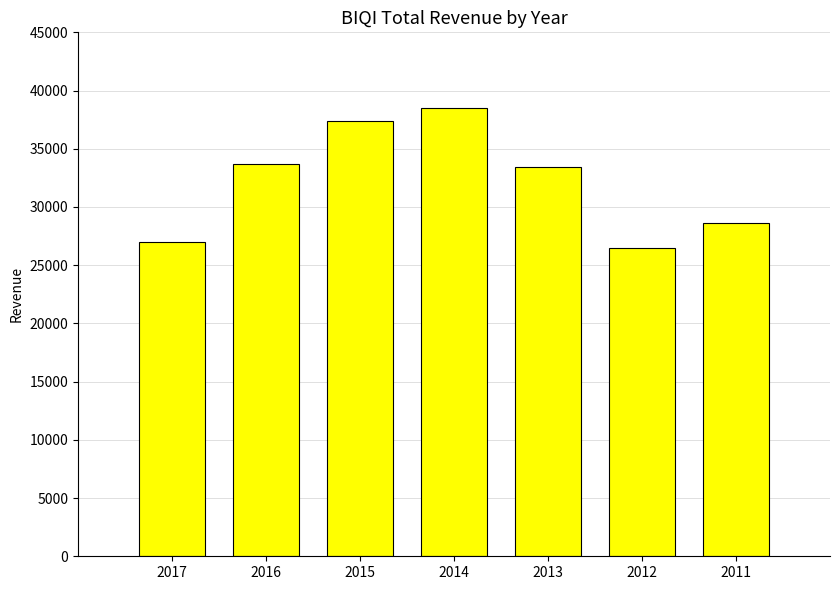

The value at 2014 is 58501. True or false?

False